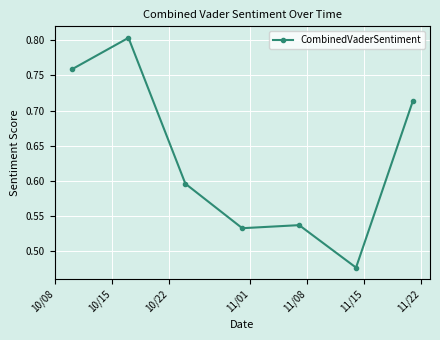

True or false: there are more than 2 points higher than both neighbors.

False